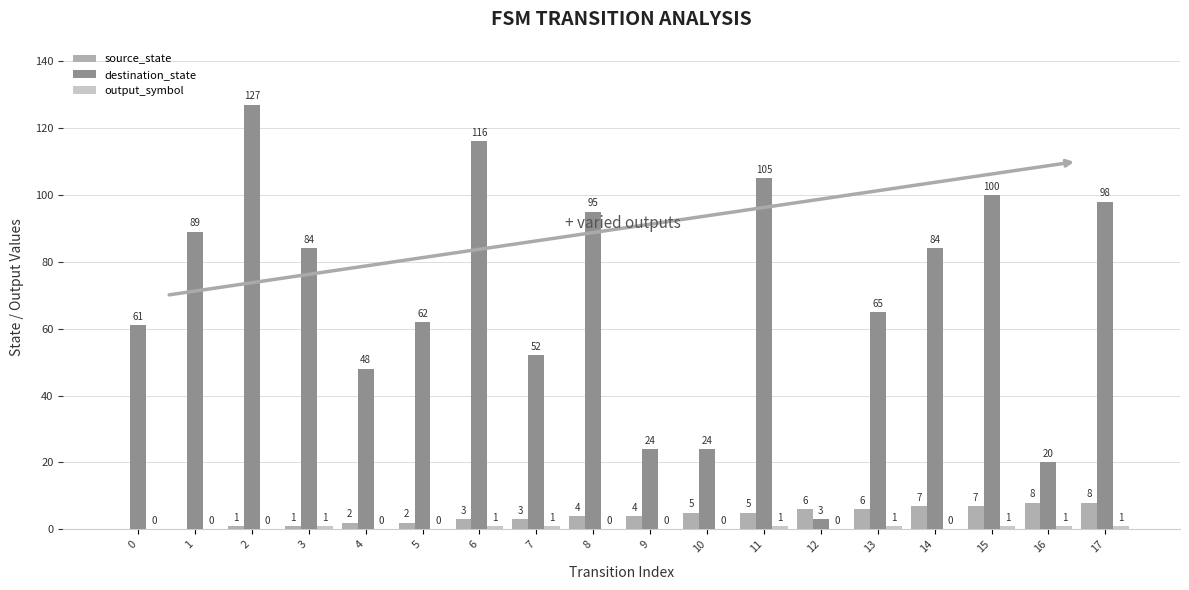

True or false: destination_state has a value of 24 at 10.

True